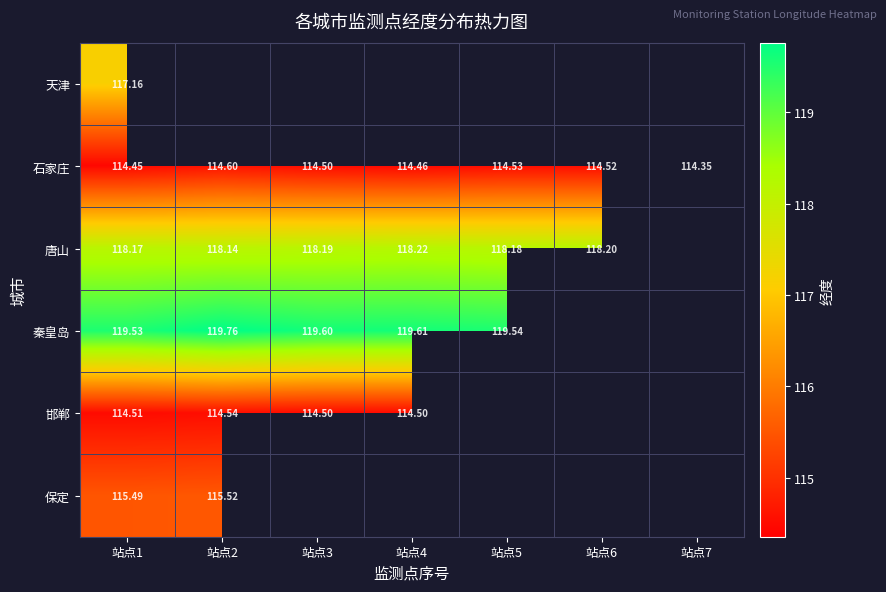

What is the total value across all series at 站点1?

699.3